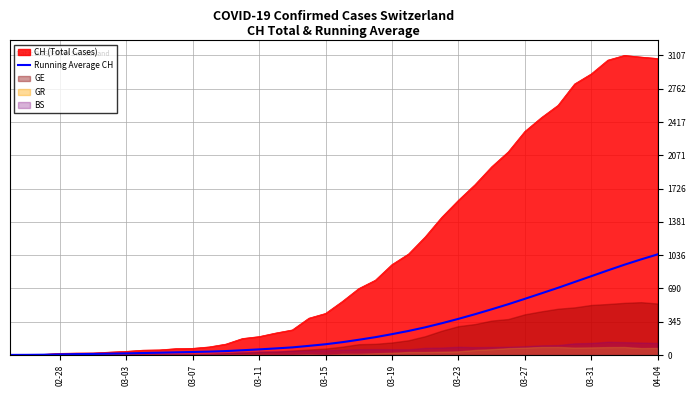

What is the highest value of the Running Average CH series?

1042.9